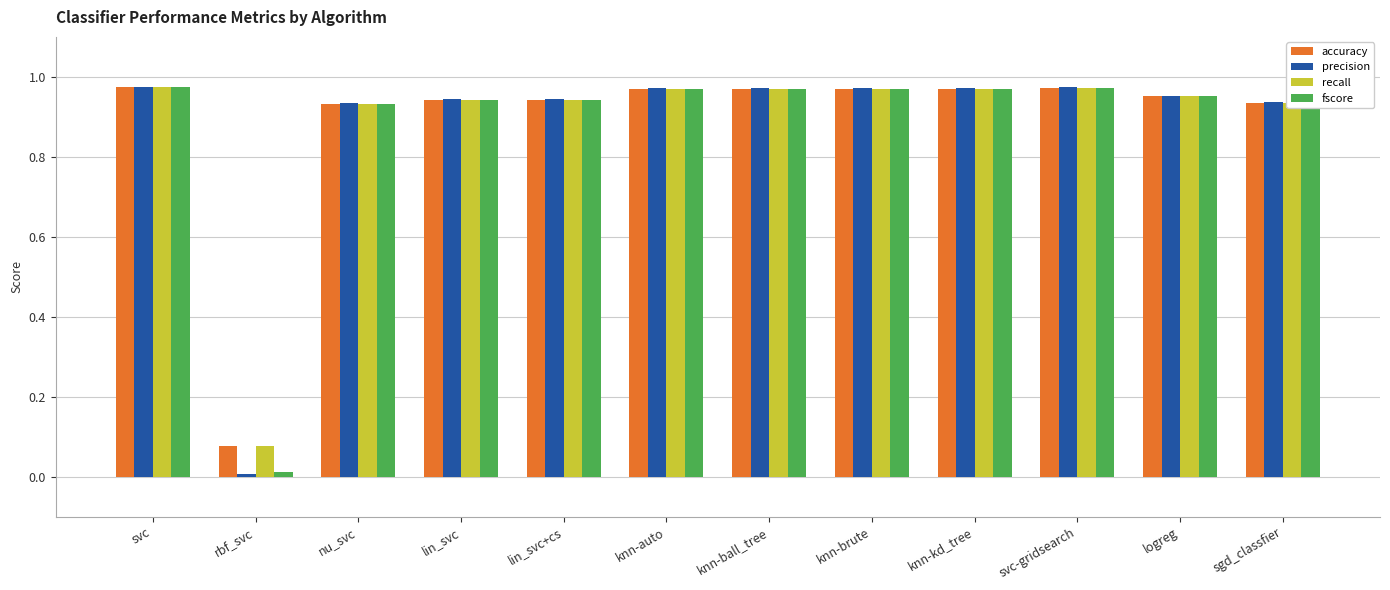

Which category has the lowest value across all series?

rbf_svc